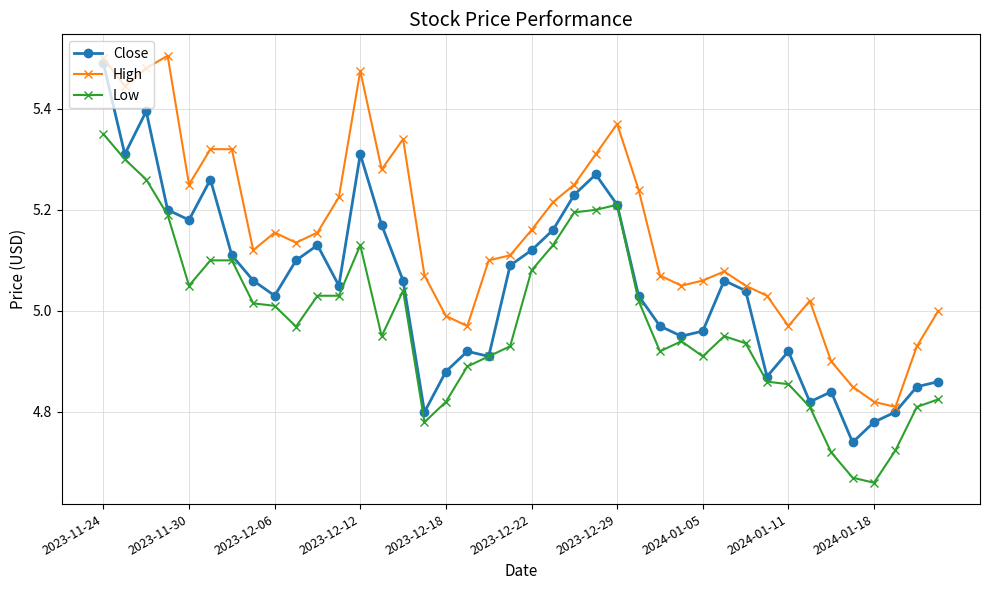

Which series has the largest total across all categories?

High